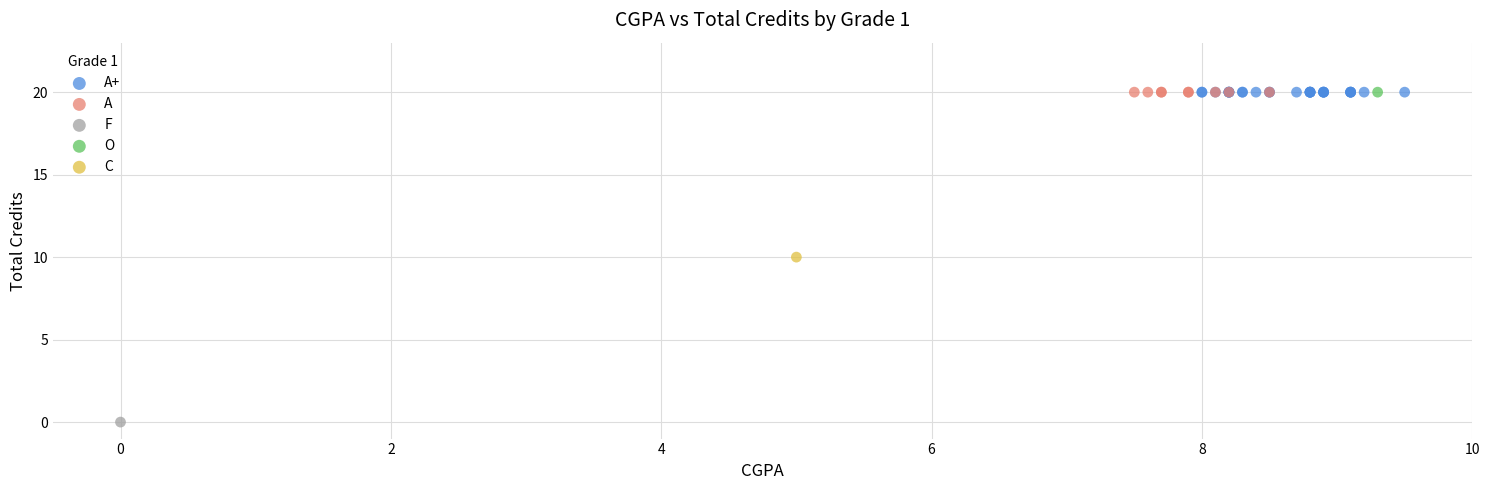

What are all the series names shown in the legend?

A+, A, F, O, C